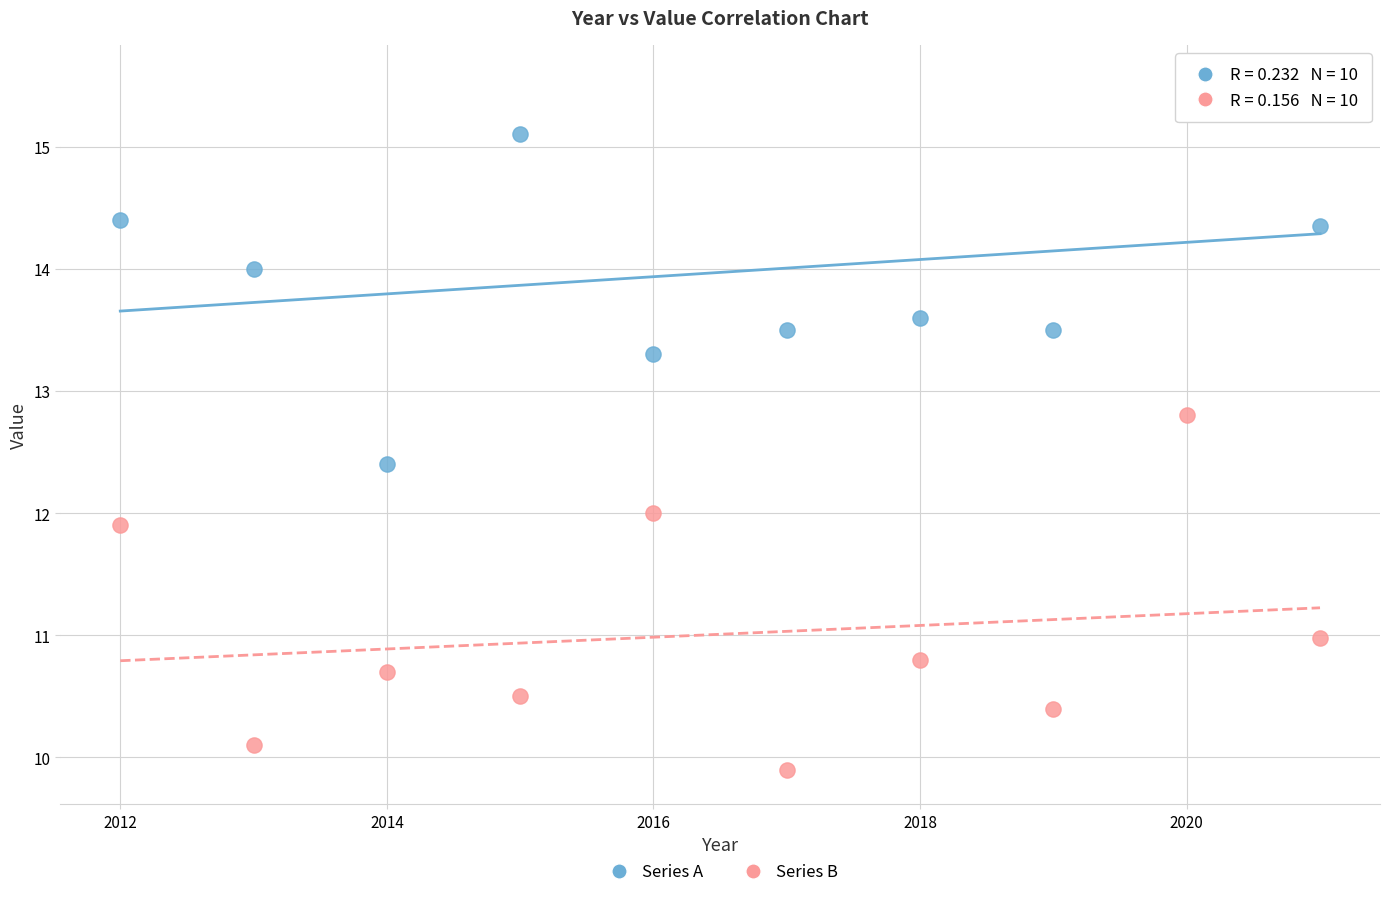

Across all data points, what is the range of Y values (max minus min)?

5.6